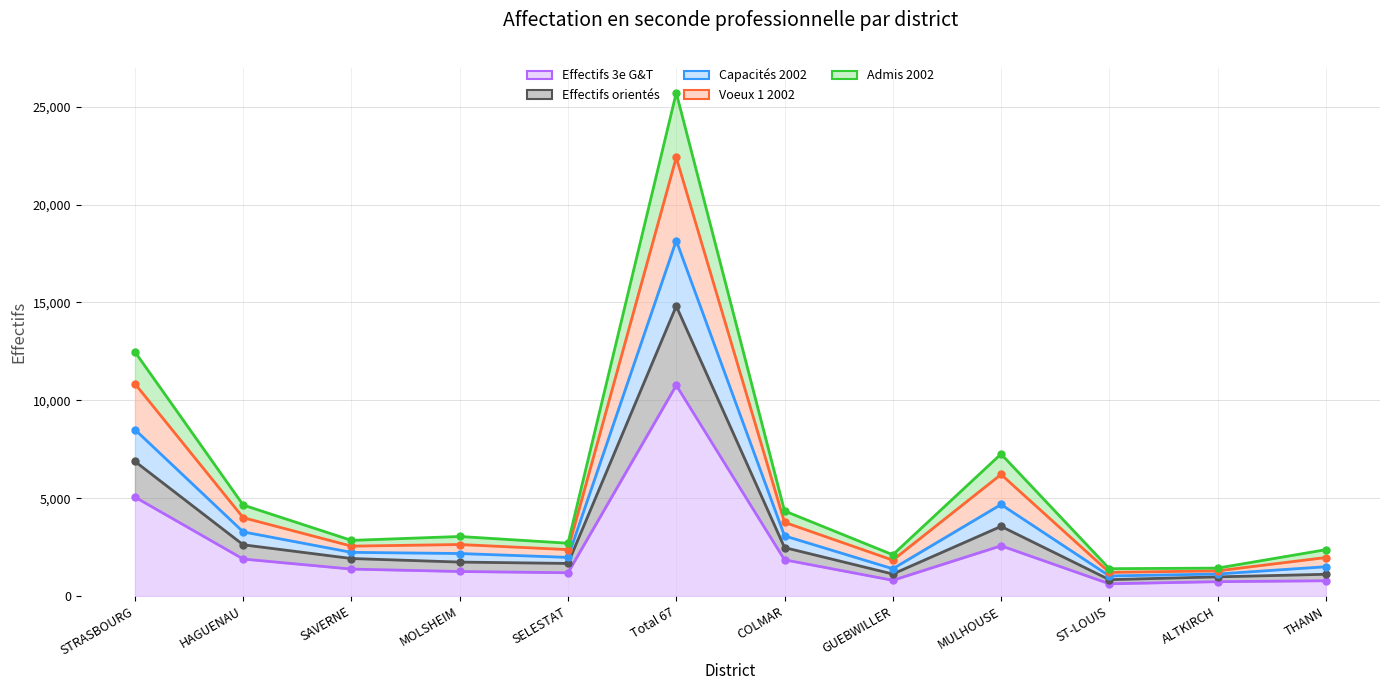

True or false: Admis 2002 and Effectifs orientés intersect in this chart.

False